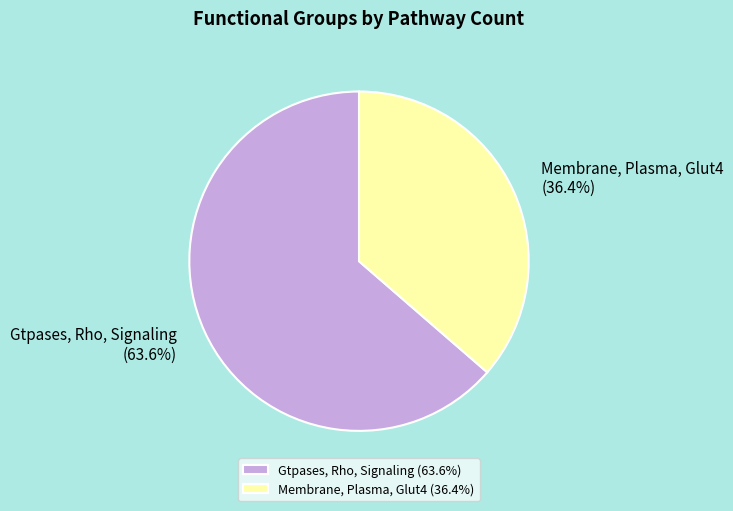

Rank the categories by value from lowest to highest.

Membrane, Plasma, Glut4, Gtpases, Rho, Signaling